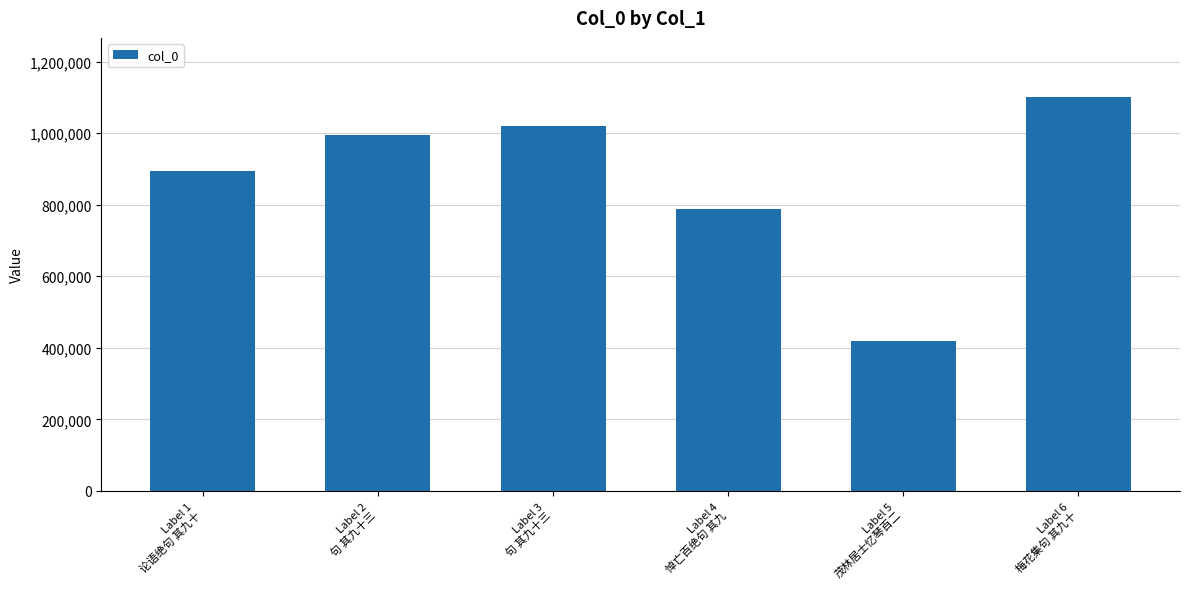

What is the label of the 6th bar from the right?

Label 1
论语绝句 其九十